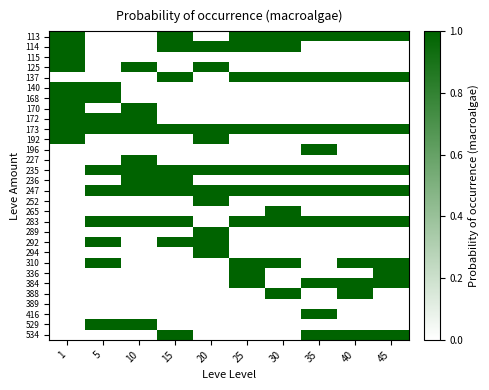

What is the total value across all series at 35?

10